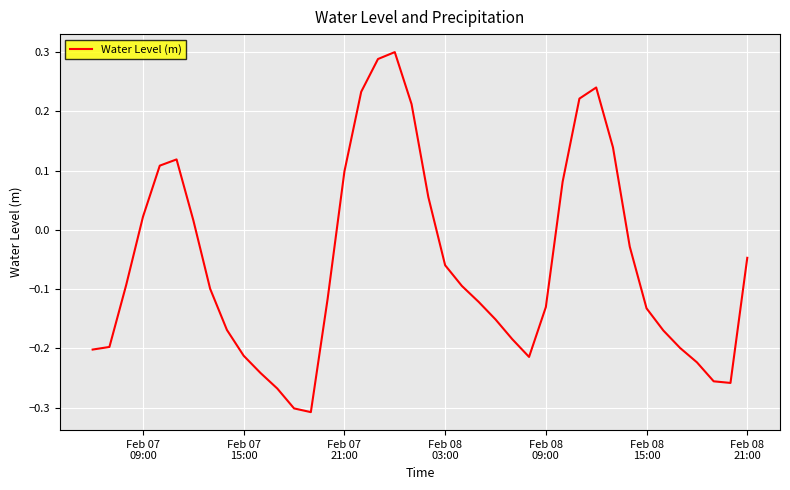

How many lines are shown in the chart?

1